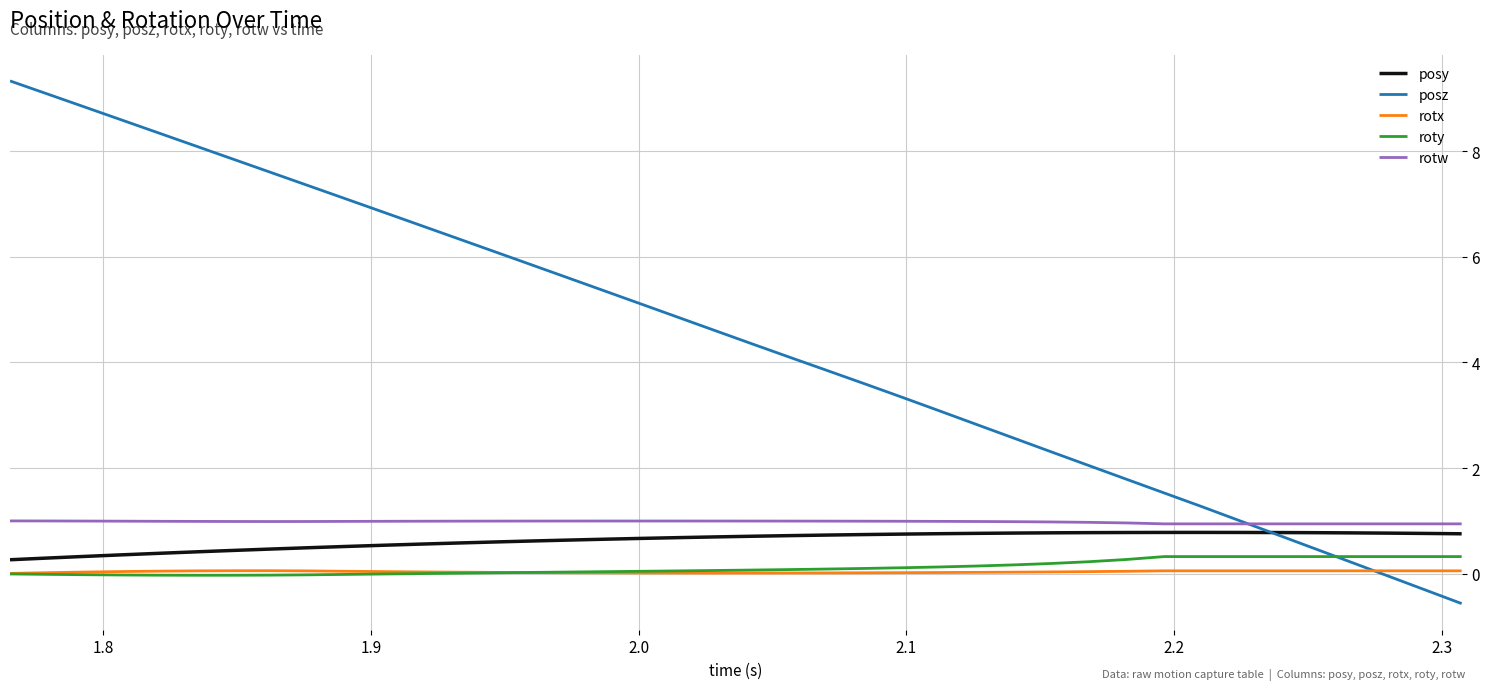

What are all the series names shown in the legend?

posy, posz, rotx, roty, rotw